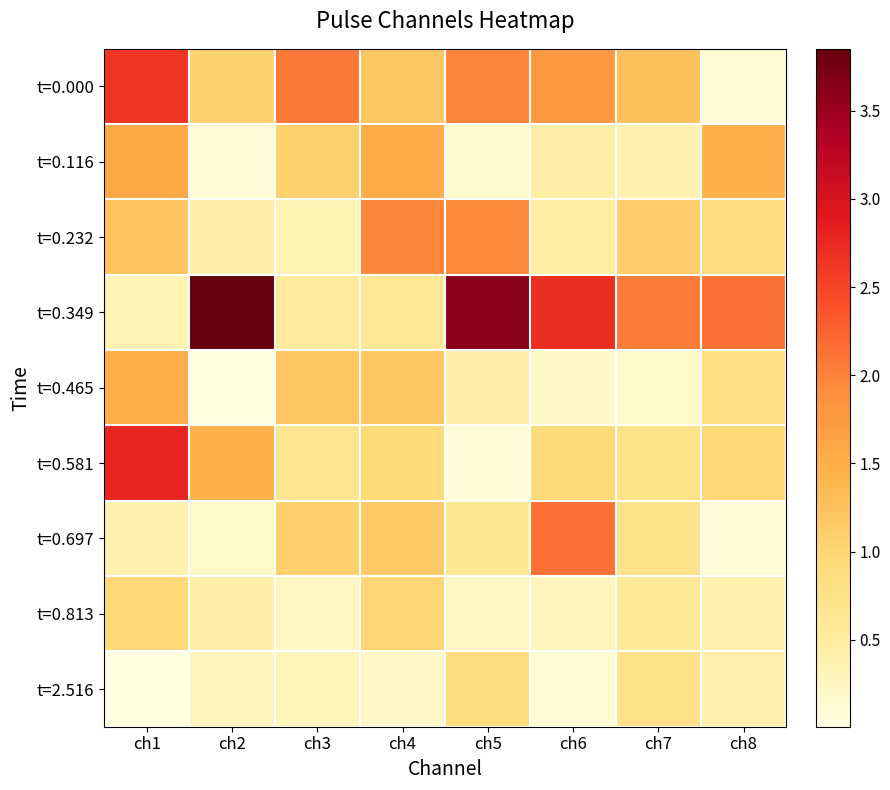

Reading right to left, transcribe all the data shown in this chart.

t=0.000: ch8=0.1	ch7=1.3	ch6=1.8	ch5=2.0	ch4=1.2	ch3=2.1	ch2=1.1	ch1=2.6
t=0.116: ch8=1.5	ch7=0.4	ch6=0.4	ch5=0.2	ch4=1.5	ch3=1.1	ch2=0.1	ch1=1.6
t=0.232: ch8=0.9	ch7=1.1	ch6=0.5	ch5=1.9	ch4=2.0	ch3=0.3	ch2=0.5	ch1=1.2
t=0.349: ch8=2.1	ch7=2.1	ch6=2.7	ch5=3.6	ch4=0.6	ch3=0.5	ch2=3.9	ch1=0.3
t=0.465: ch8=0.8	ch7=0.2	ch6=0.2	ch5=0.4	ch4=1.2	ch3=1.2	ch2=0.0	ch1=1.5
t=0.581: ch8=1.0	ch7=0.7	ch6=0.9	ch5=0.1	ch4=0.9	ch3=0.7	ch2=1.5	ch1=2.8
t=0.697: ch8=0.1	ch7=0.7	ch6=2.1	ch5=0.6	ch4=1.1	ch3=1.1	ch2=0.2	ch1=0.4
t=0.813: ch8=0.4	ch7=0.6	ch6=0.3	ch5=0.2	ch4=1.0	ch3=0.2	ch2=0.4	ch1=1.0
t=2.516: ch8=0.4	ch7=0.8	ch6=0.1	ch5=0.9	ch4=0.2	ch3=0.3	ch2=0.3	ch1=0.0